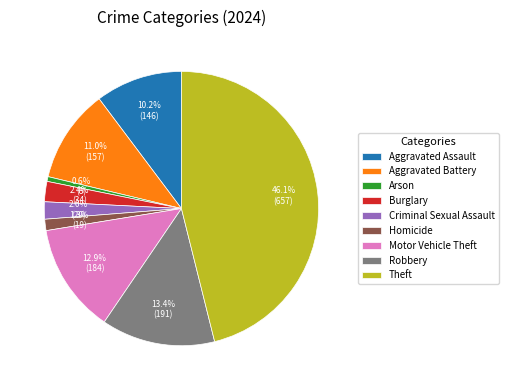

Is there a majority slice in this chart?

No